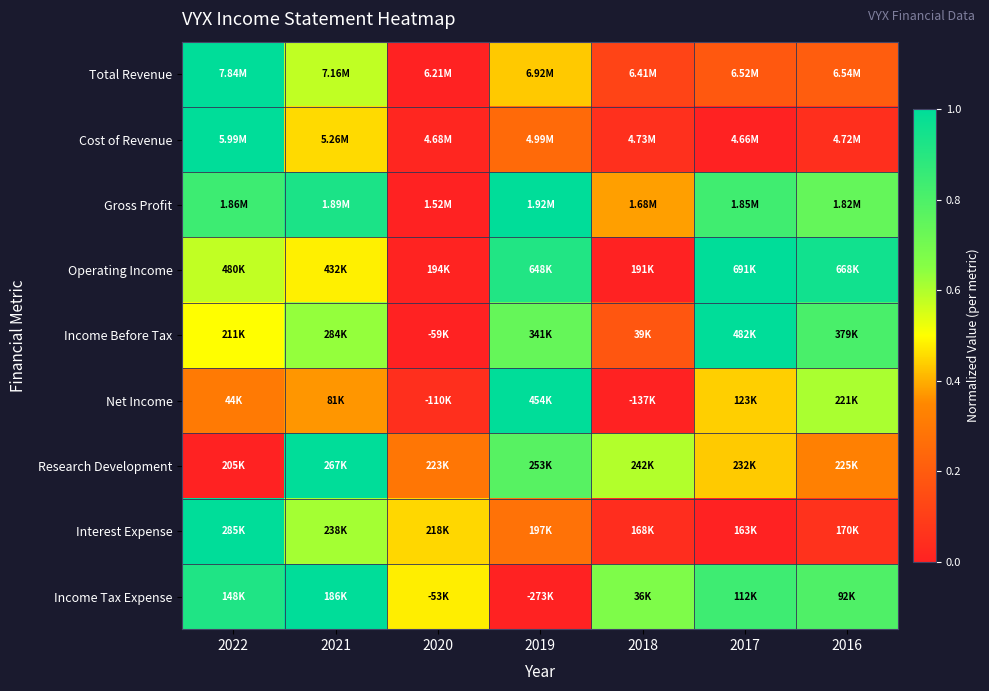

Reading left to right, extract all data points from this chart.

Total Revenue: 2022=1.0	2021=0.6	2020=0.0	2019=0.4	2018=0.1	2017=0.2	2016=0.2
Cost of Revenue: 2022=1.0	2021=0.5	2020=0.0	2019=0.3	2018=0.1	2017=0.0	2016=0.0
Gross Profit: 2022=0.8	2021=0.9	2020=0.0	2019=1.0	2018=0.4	2017=0.8	2016=0.7
Operating Income: 2022=0.6	2021=0.5	2020=0.0	2019=0.9	2018=0.0	2017=1.0	2016=1.0
Income Before Tax: 2022=0.5	2021=0.6	2020=0.0	2019=0.7	2018=0.2	2017=1.0	2016=0.8
Net Income: 2022=0.3	2021=0.4	2020=0.0	2019=1.0	2018=0.0	2017=0.4	2016=0.6
Research Development: 2022=0.0	2021=1.0	2020=0.3	2019=0.8	2018=0.6	2017=0.4	2016=0.3
Interest Expense: 2022=1.0	2021=0.6	2020=0.5	2019=0.3	2018=0.0	2017=0.0	2016=0.1
Income Tax Expense: 2022=0.9	2021=1.0	2020=0.5	2019=0.0	2018=0.7	2017=0.8	2016=0.8